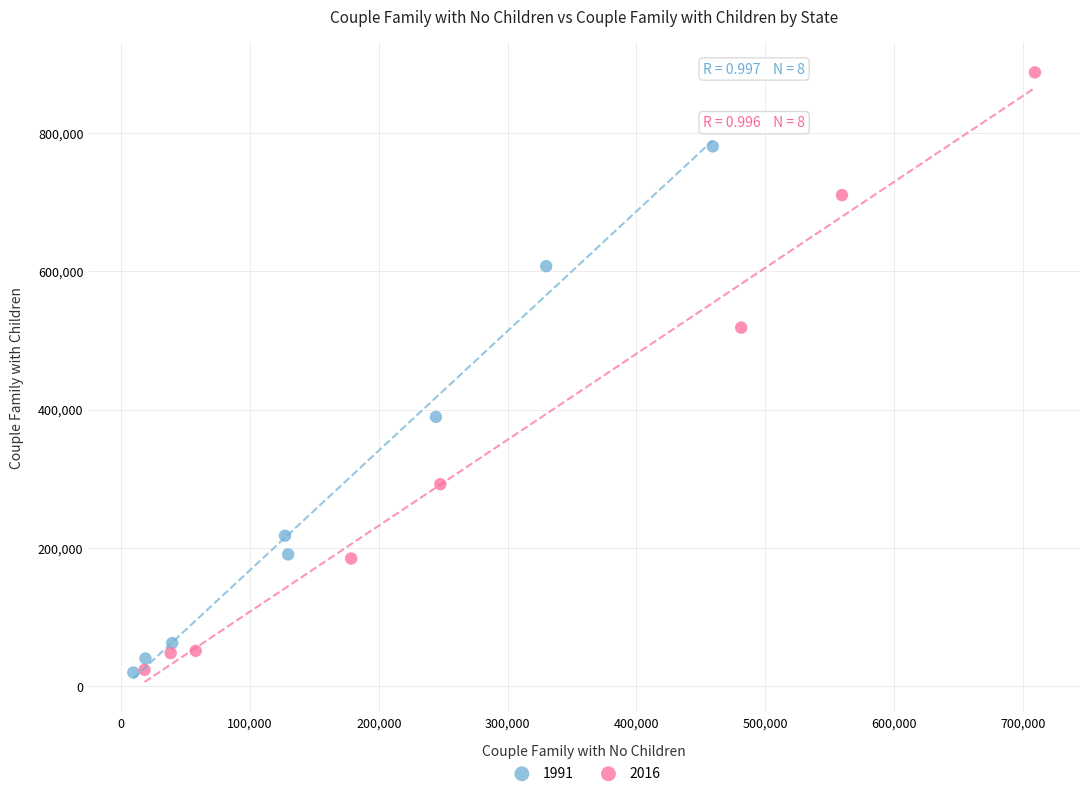

Which series has the widest spread of Y values?

2016